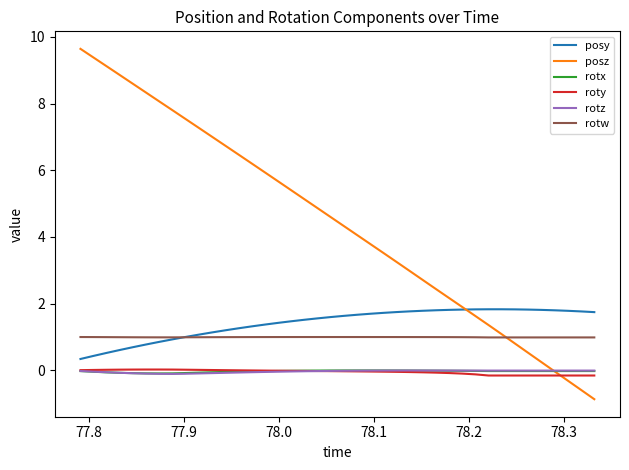

What is the minimum value for posz?

-0.9